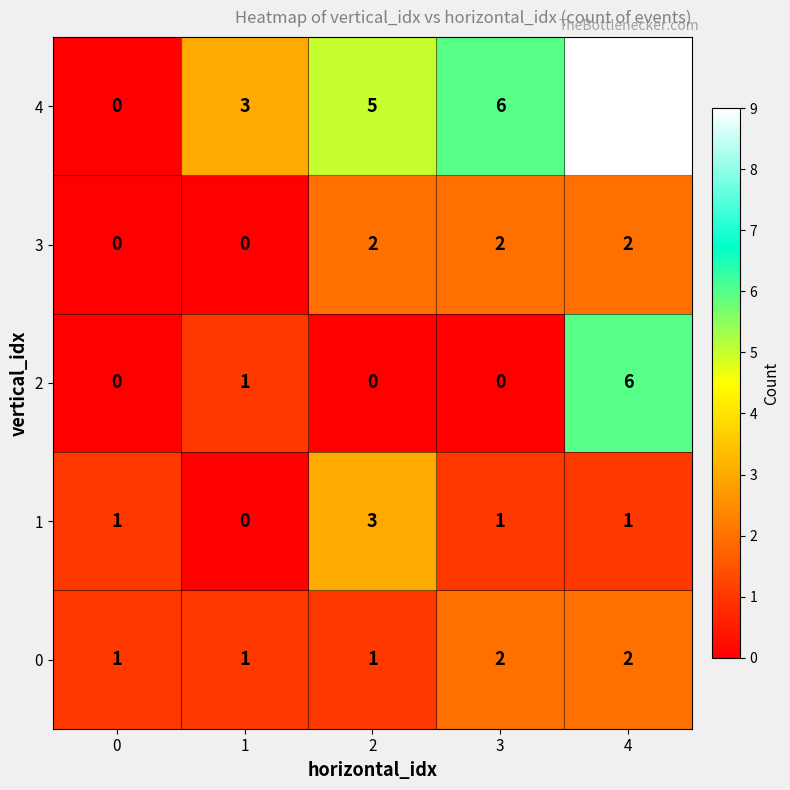

How many categories are shown in the chart?

5